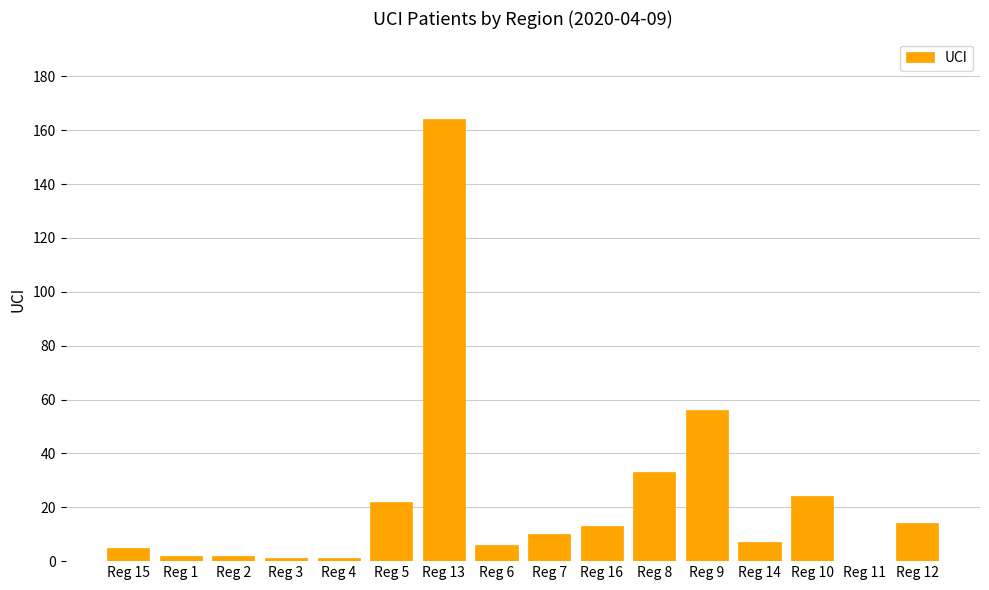

What is the greatest value displayed?

164